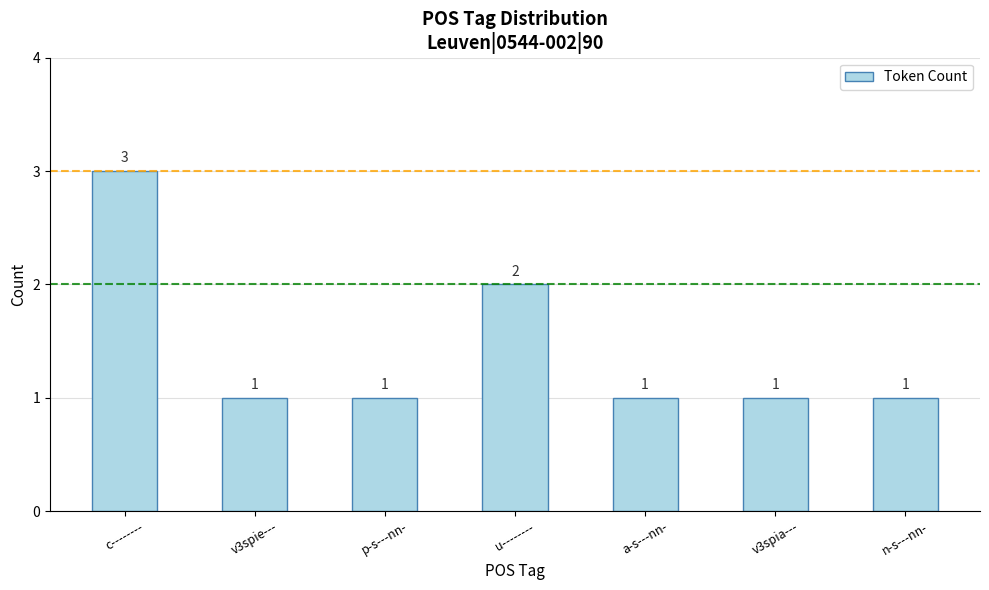

Reading right to left, what are all the values shown in this chart?

1	1	1	2	1	1	3